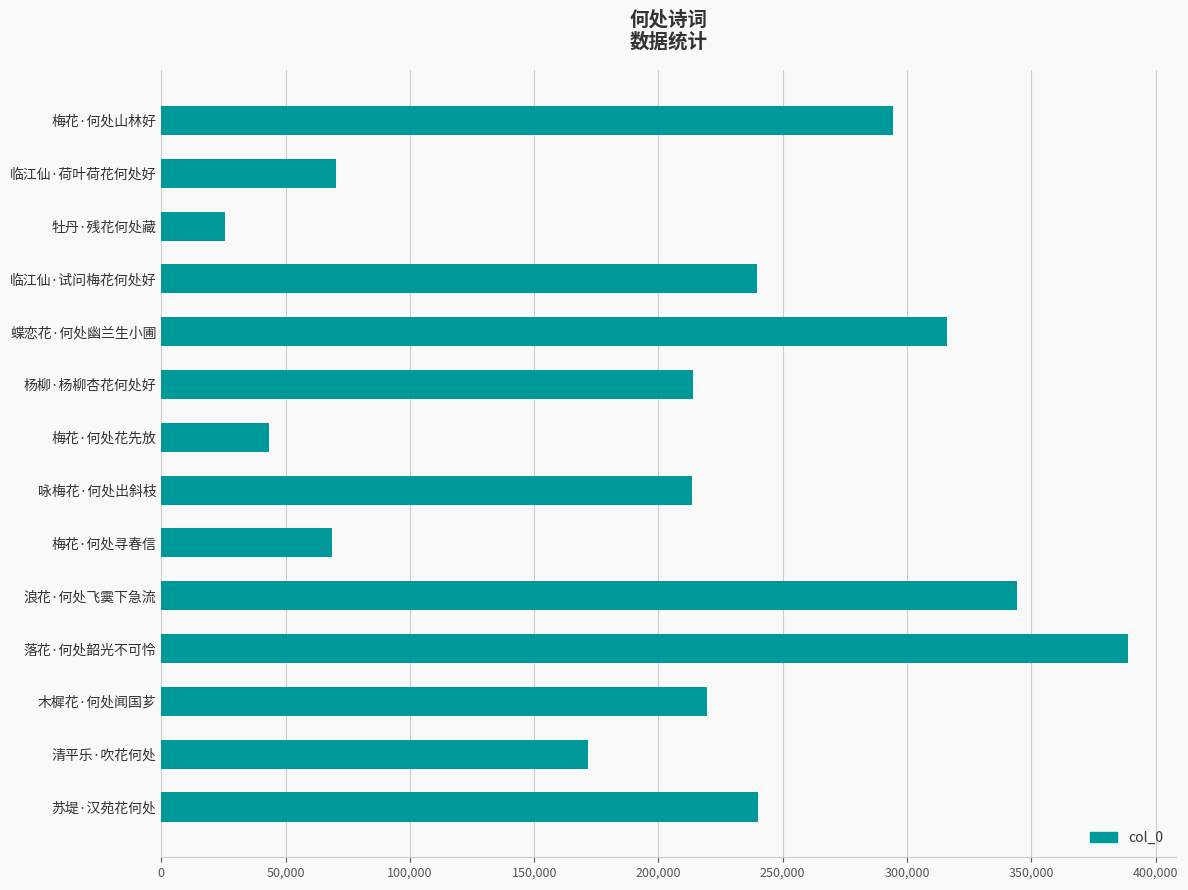

What is the ratio of the value at 木樨花·何处闻国芗 to the value at 落花·何处韶光不可怜?

0.6